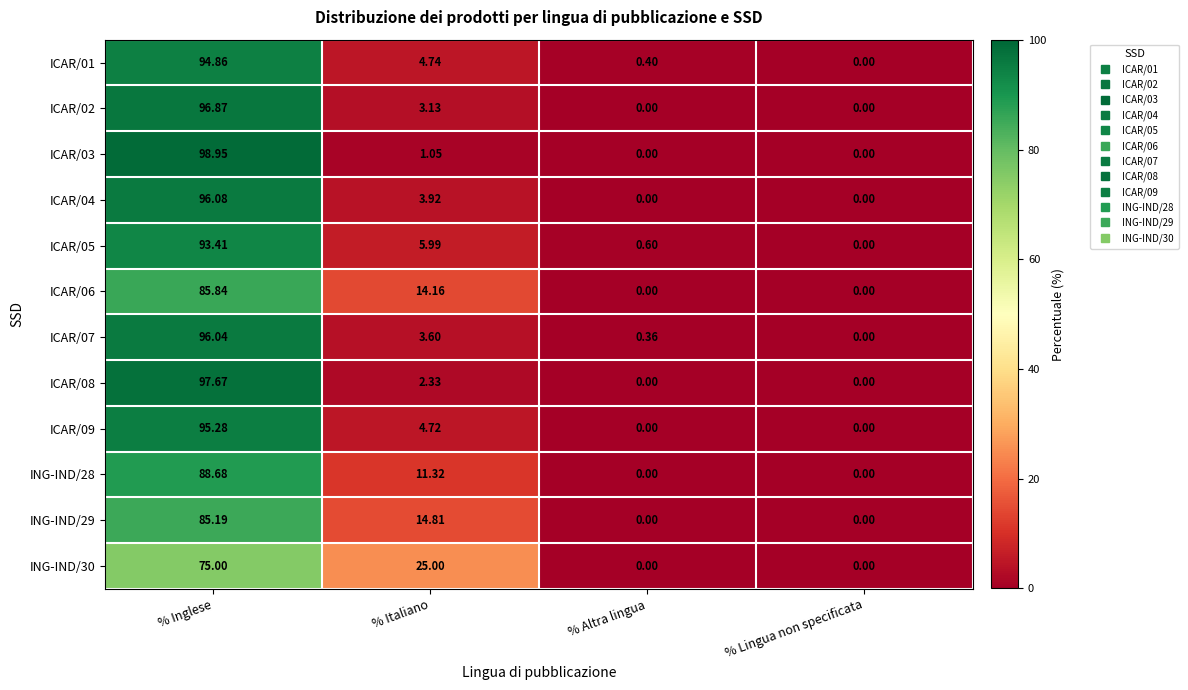

Which category has the highest value across all series?

% Inglese